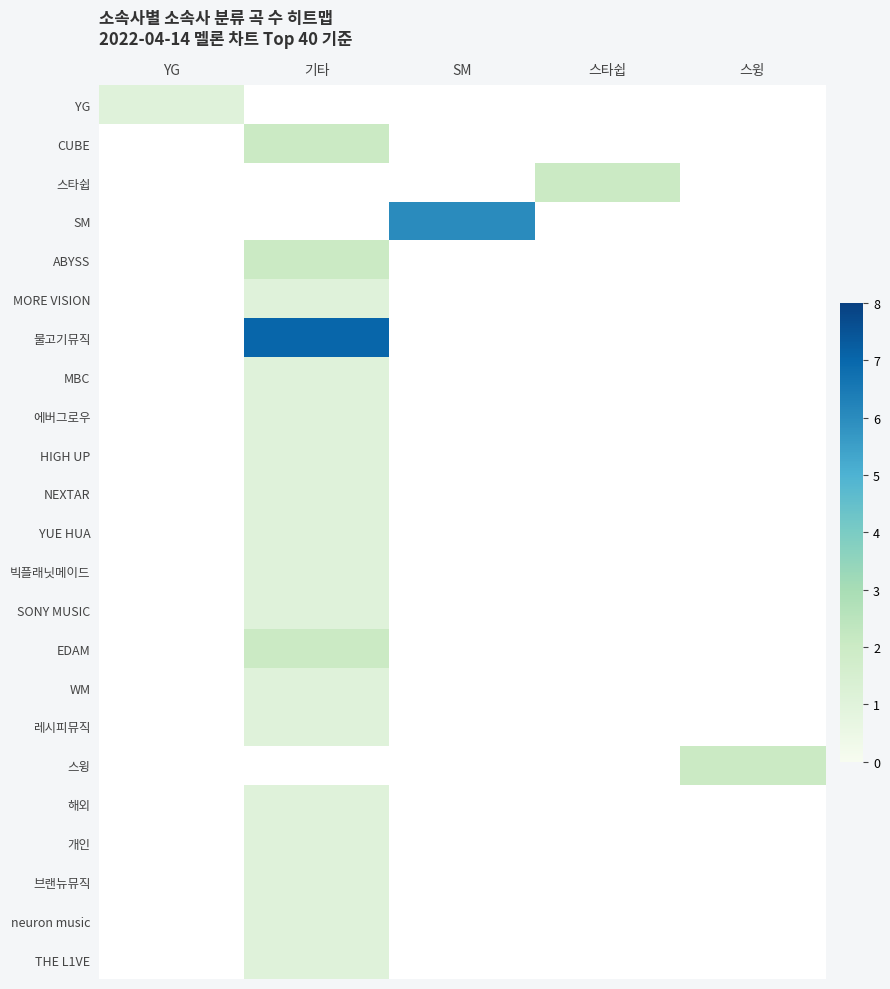

How many series are shown in this chart?

23